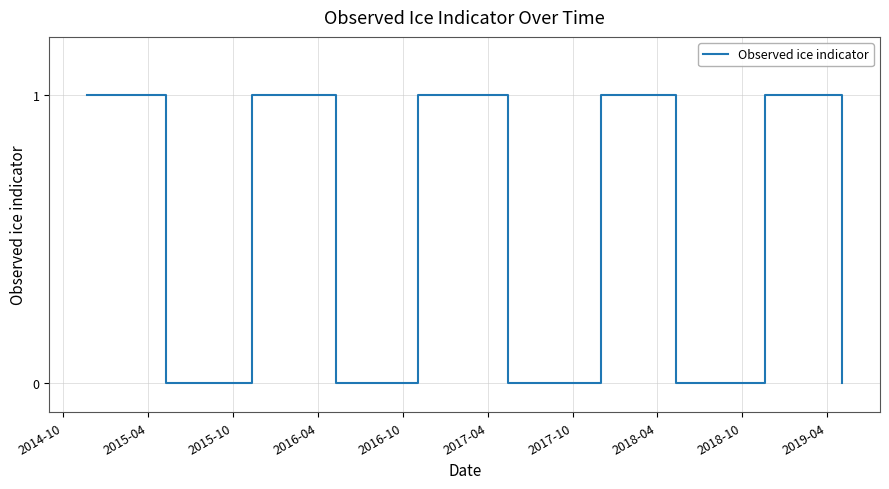

Is this an area chart (filled region under the line)?

No